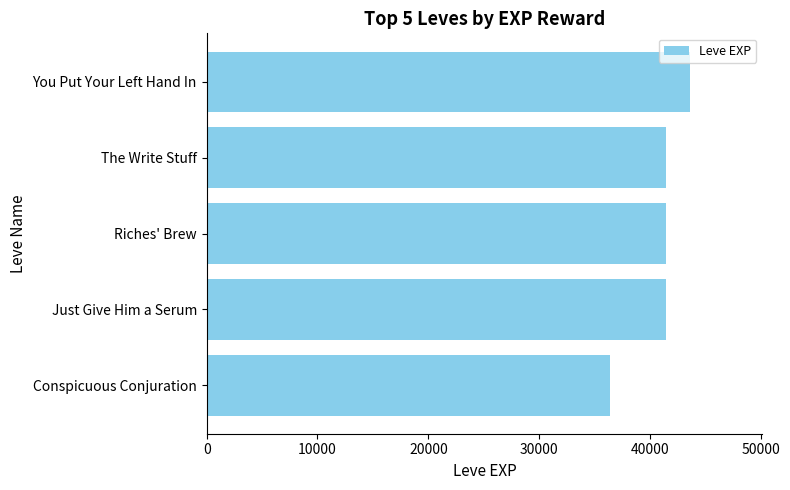

What is the minimum value shown in the chart?

36390